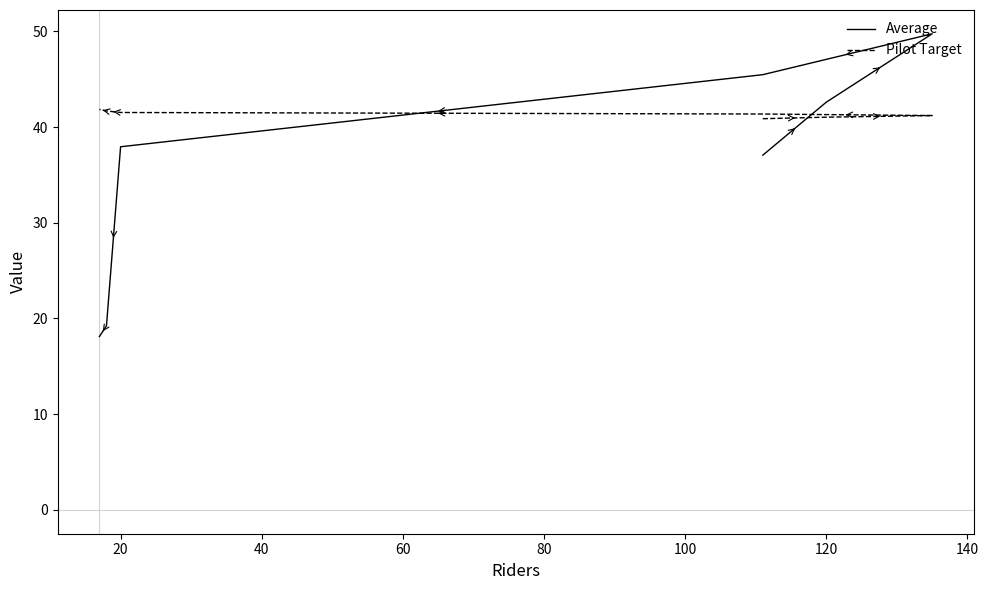

How many lines are shown in the chart?

2